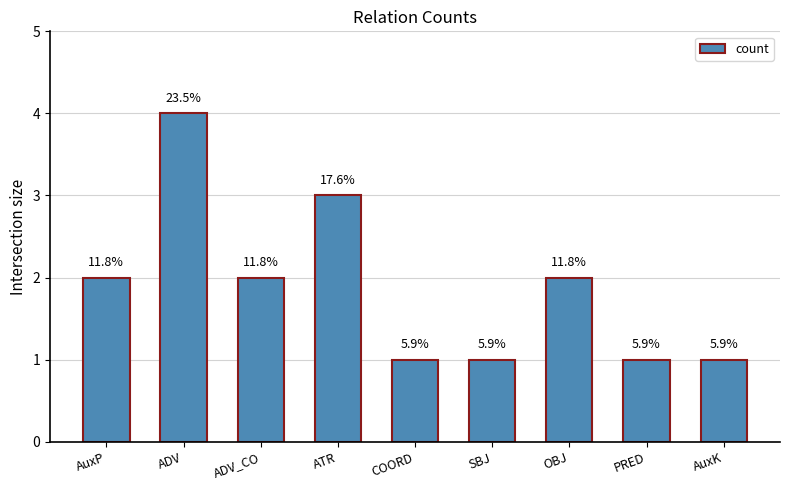

Reading left to right, what are all the values shown in this chart?

2	4	2	3	1	1	2	1	1